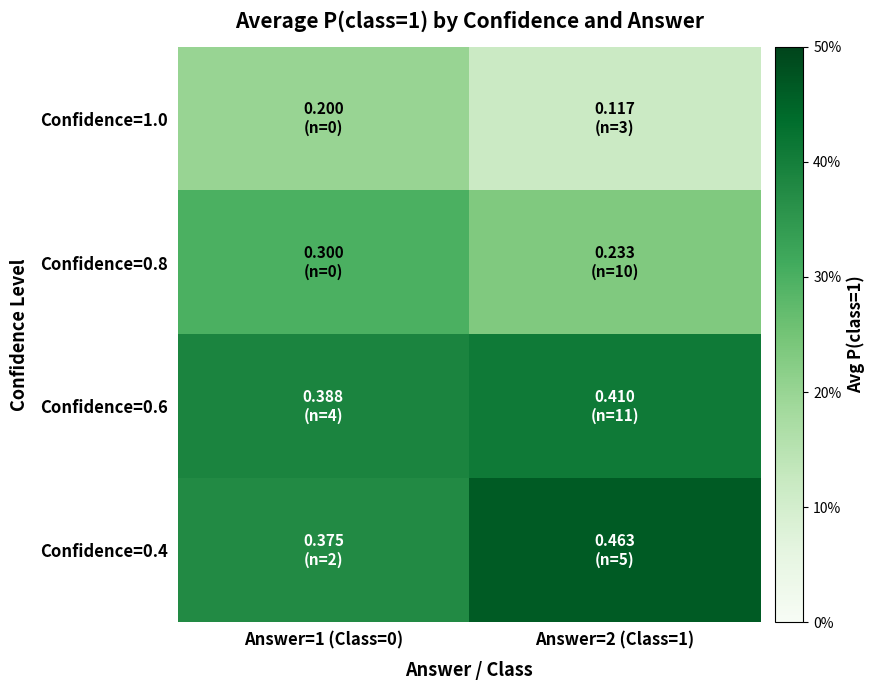

What is the total value across all series at Answer=1 (Class=0)?

1.3